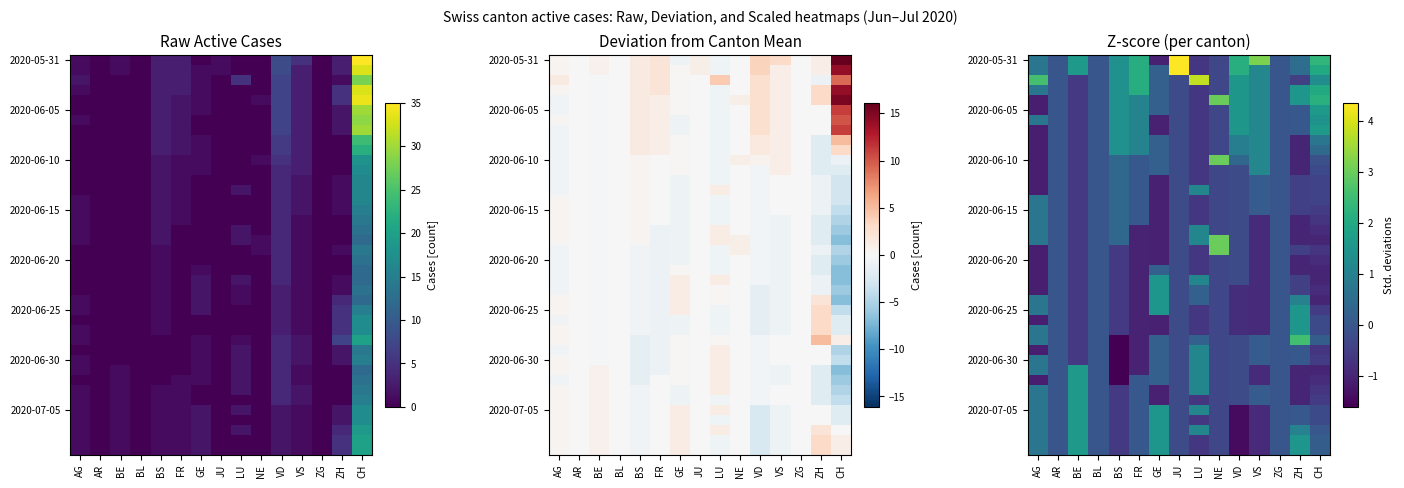

What is the difference between the highest and lowest values at GE?

2.6